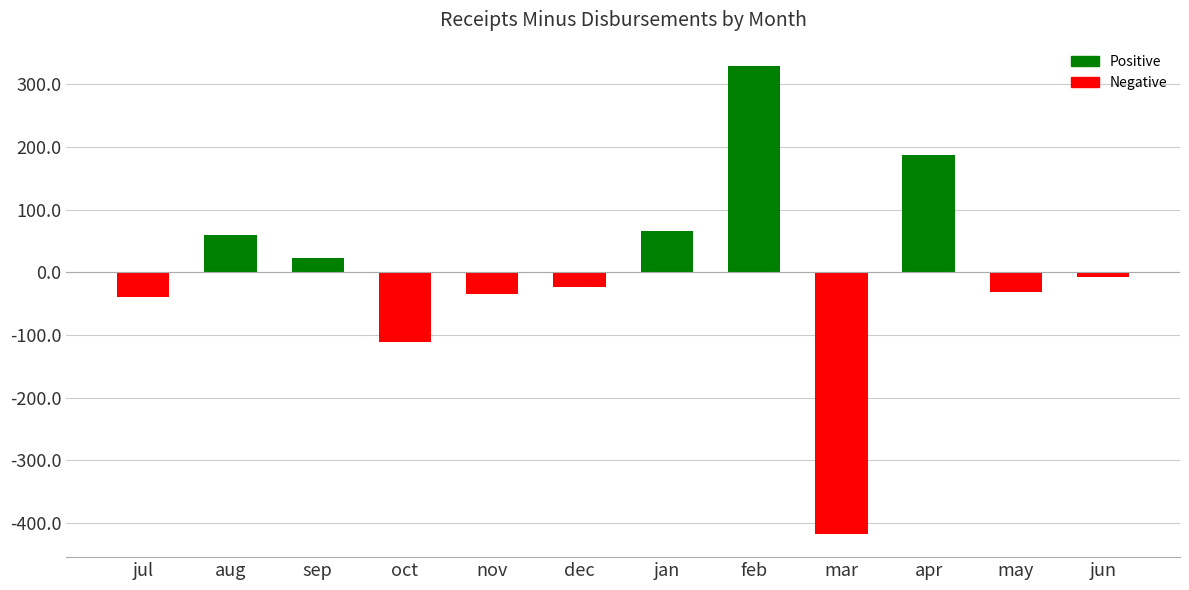

Is the value of receipts_minus_disbursements (positive) at dec greater than the value of receipts_minus_disbursements (negative) at oct?

Yes